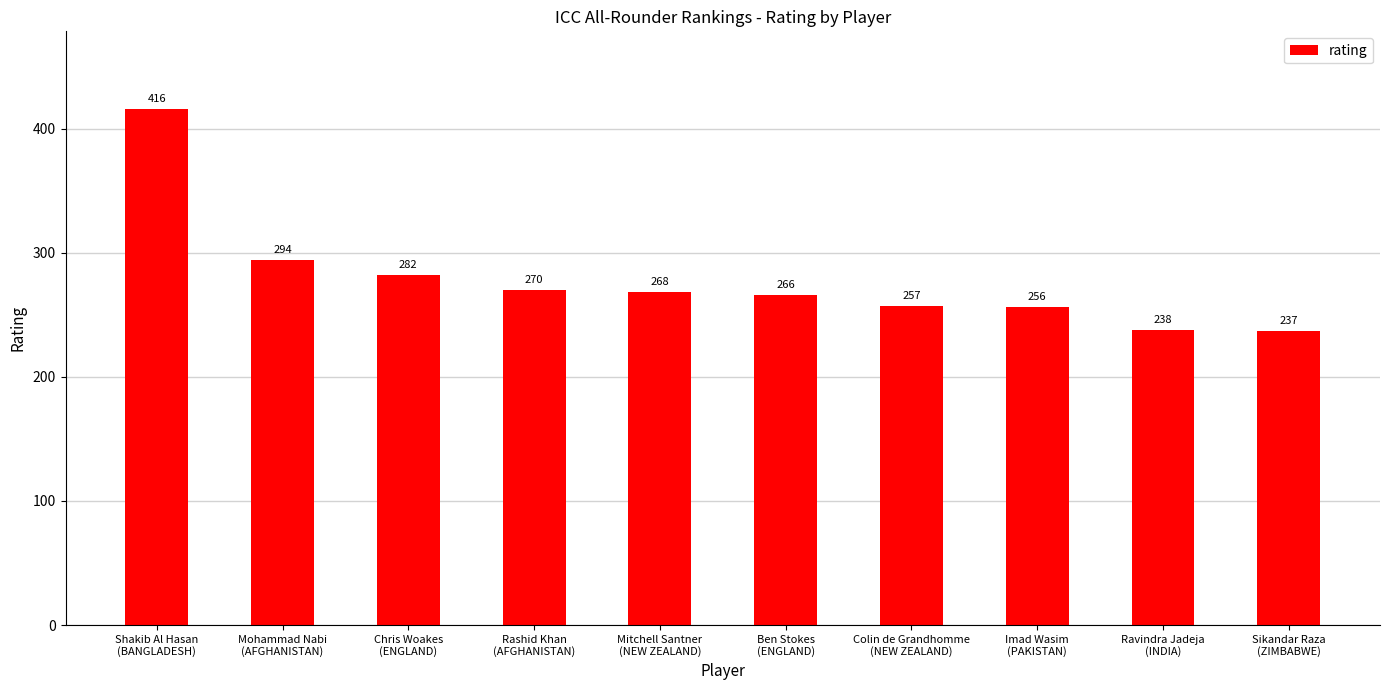

How many values are below 268?

5